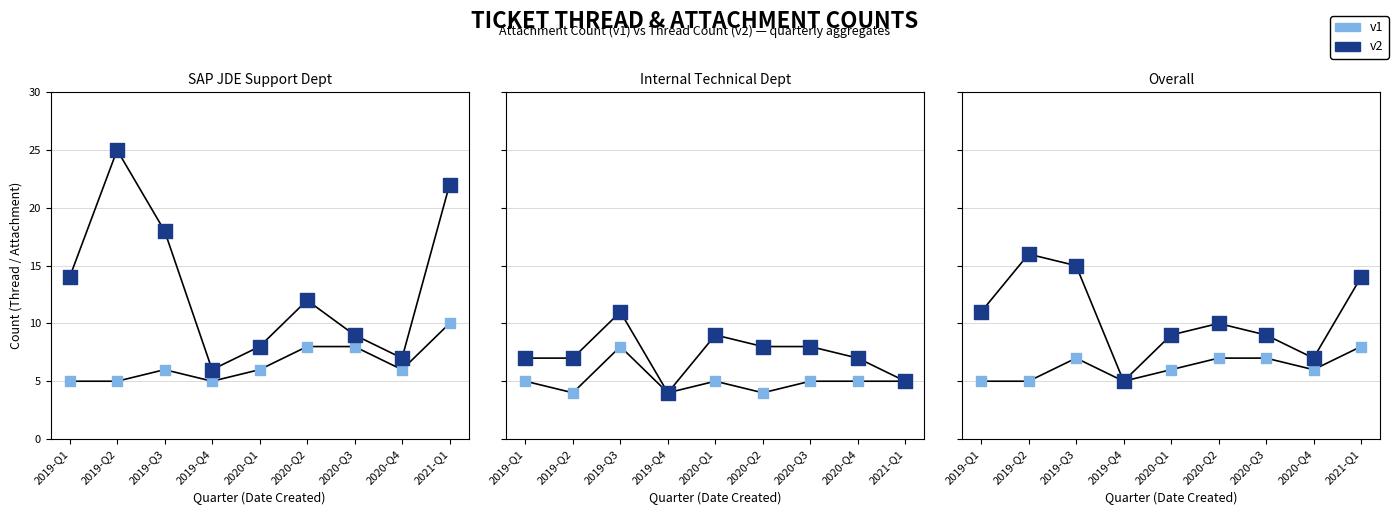

Which series has the widest spread of Y values?

v2